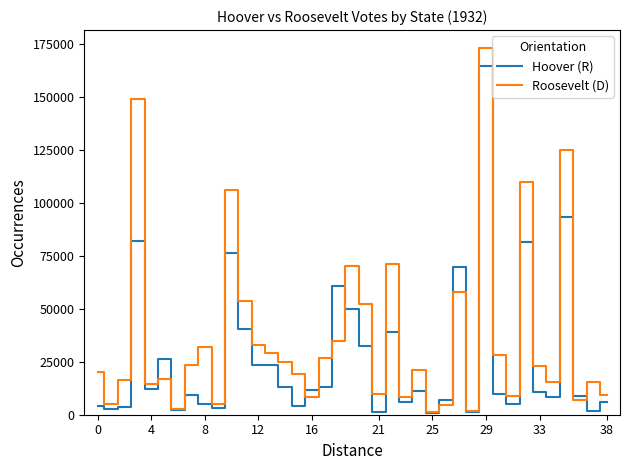

Which series has the largest total across all categories?

Roosevelt (D)